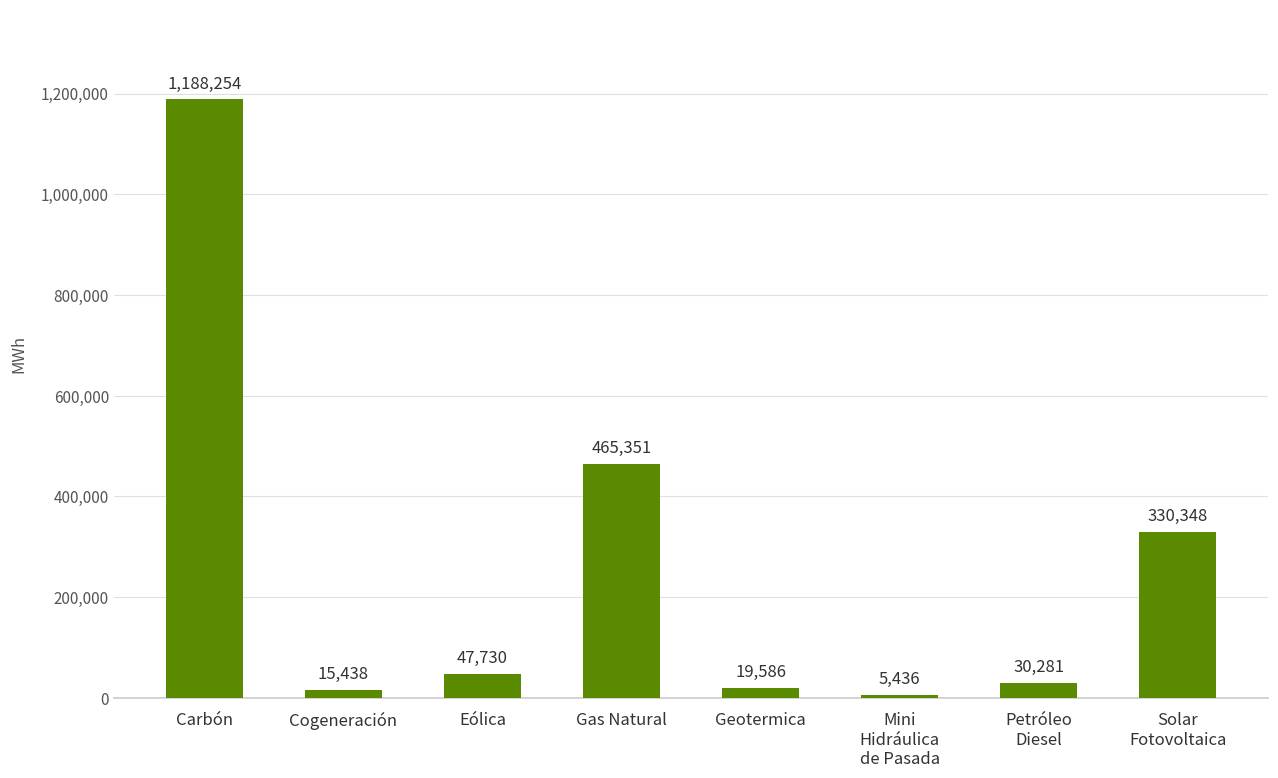

List the labels in order of value, largest first.

Carbón, Gas Natural, Solar
Fotovoltaica, Eólica, Petróleo
Diesel, Geotermica, Cogeneración, Mini
Hidráulica
de Pasada